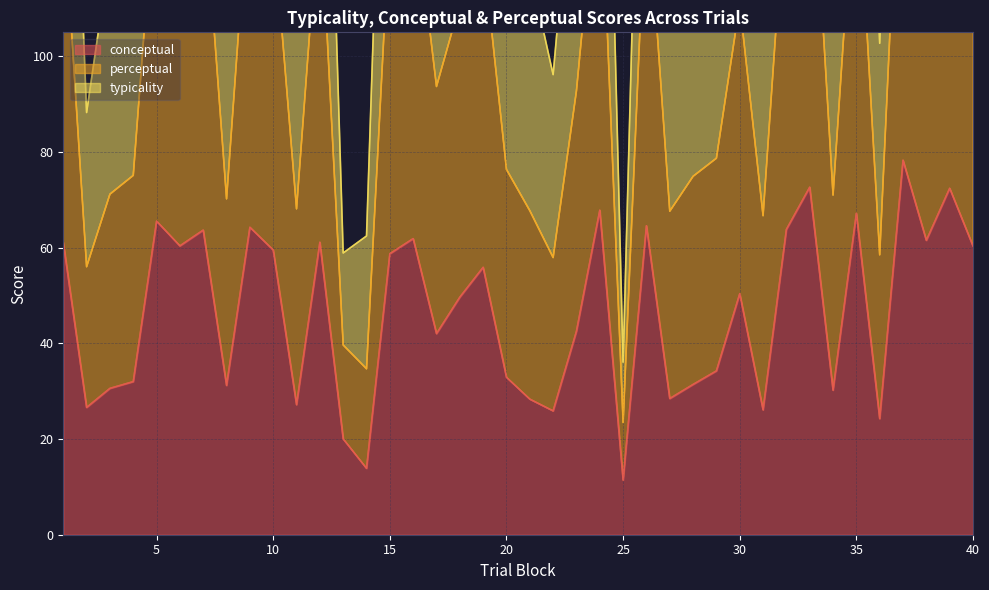

Where is the first local minimum for perceptual?

2